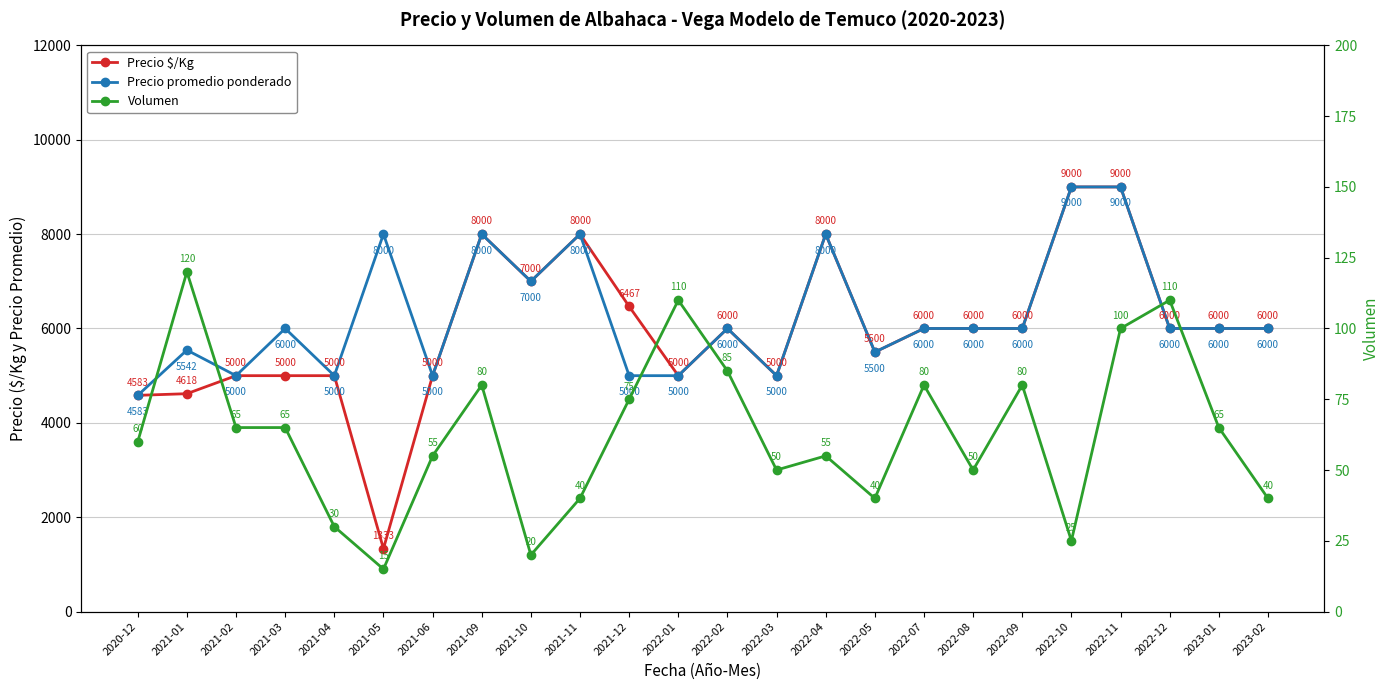

Which has a higher value, 2023-02 or 2022-07?

2023-02